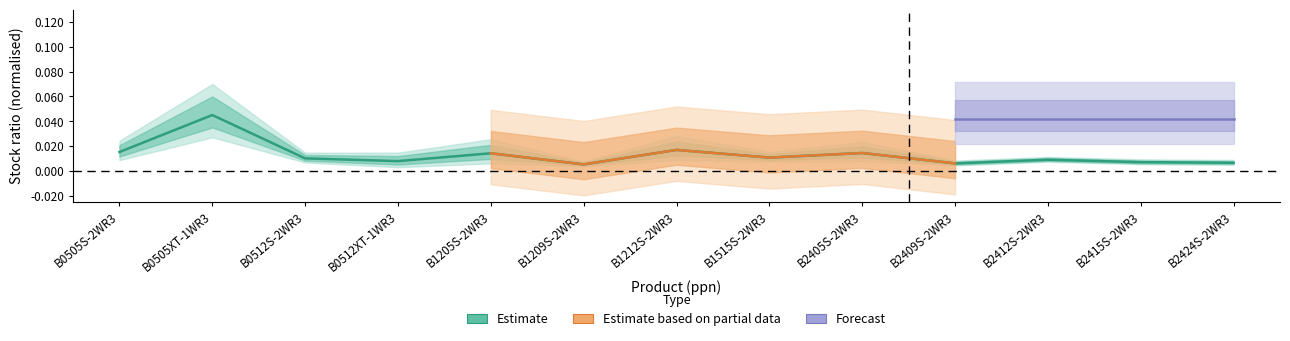

How many interior local valleys (lower than both neighbors) does the data have?

4